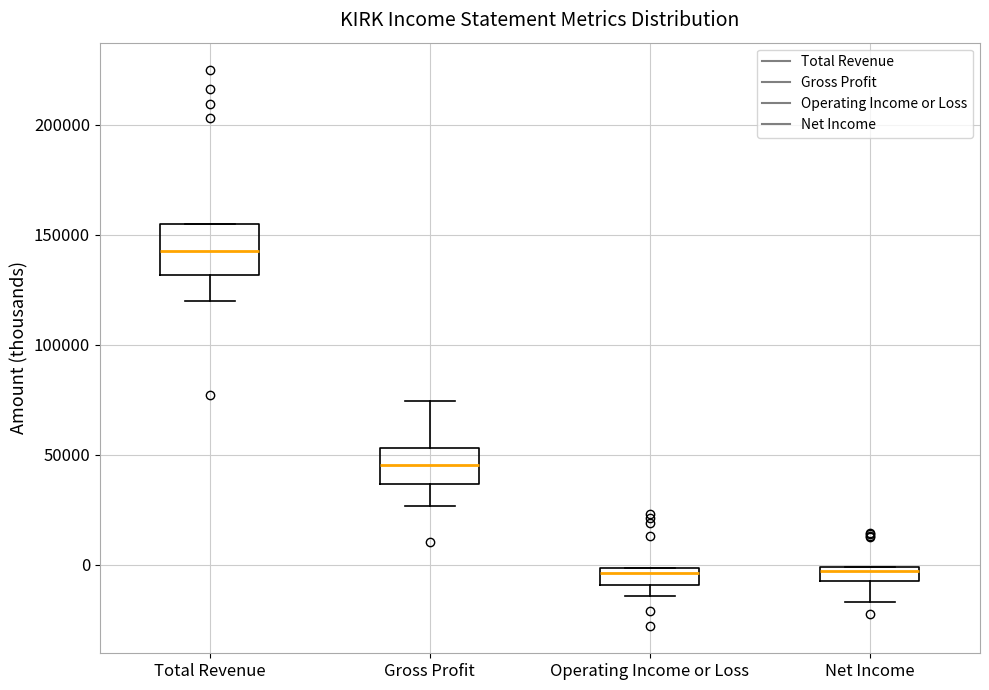

Where does the upper whisker of the box for Gross Profit end on the y-axis? The values are not printed on the chart, so give them approximately, as read against the axis.

75000